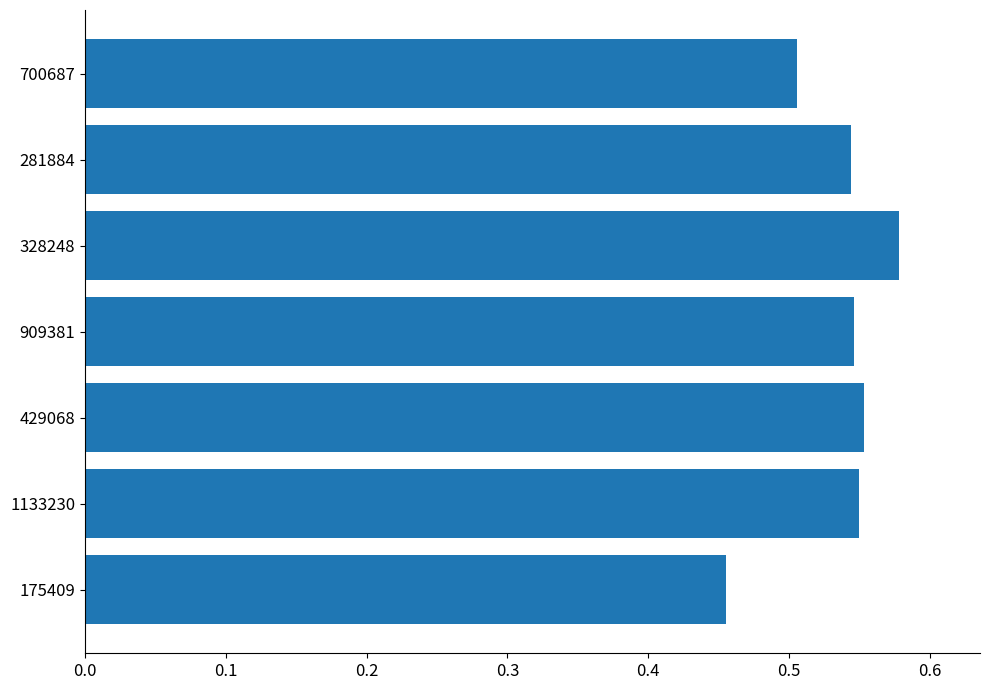

Count the number of data series in this chart.

1